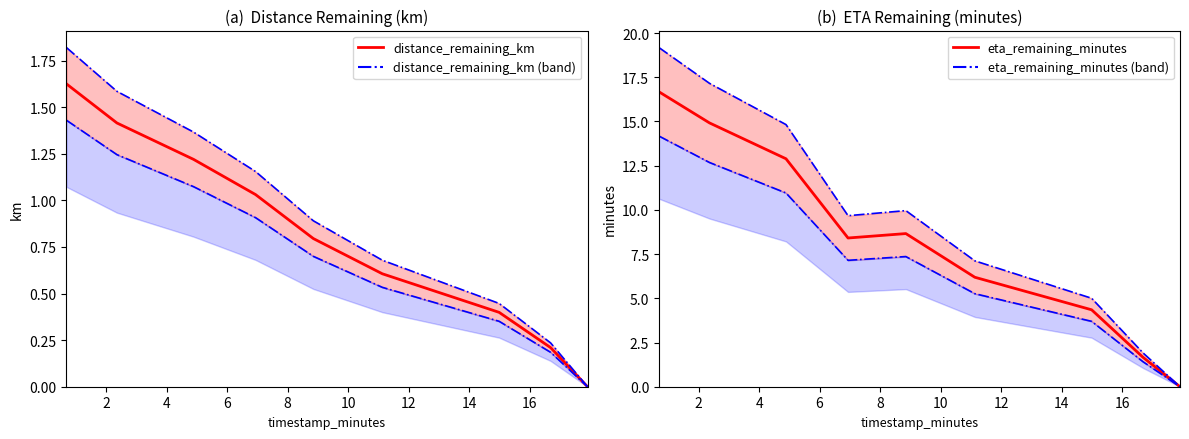

Which series has the largest total across all categories?

eta_remaining_minutes upper